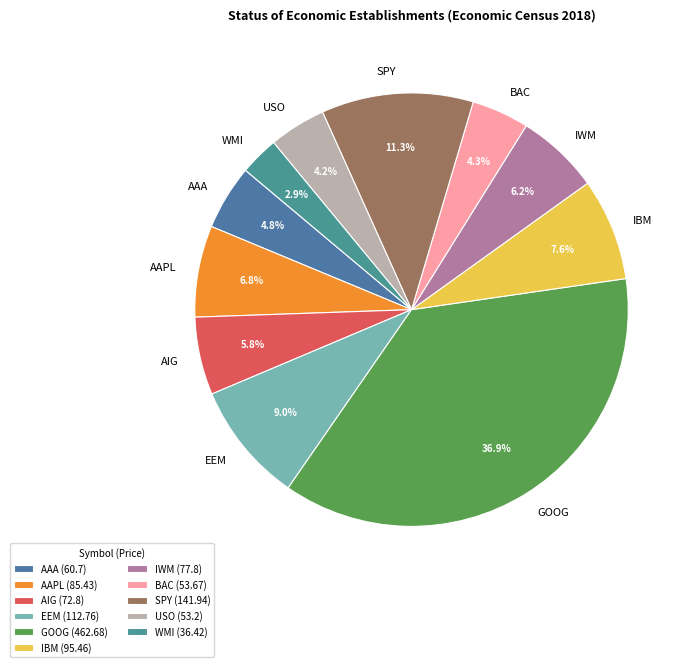

Is there a majority slice in this chart?

No